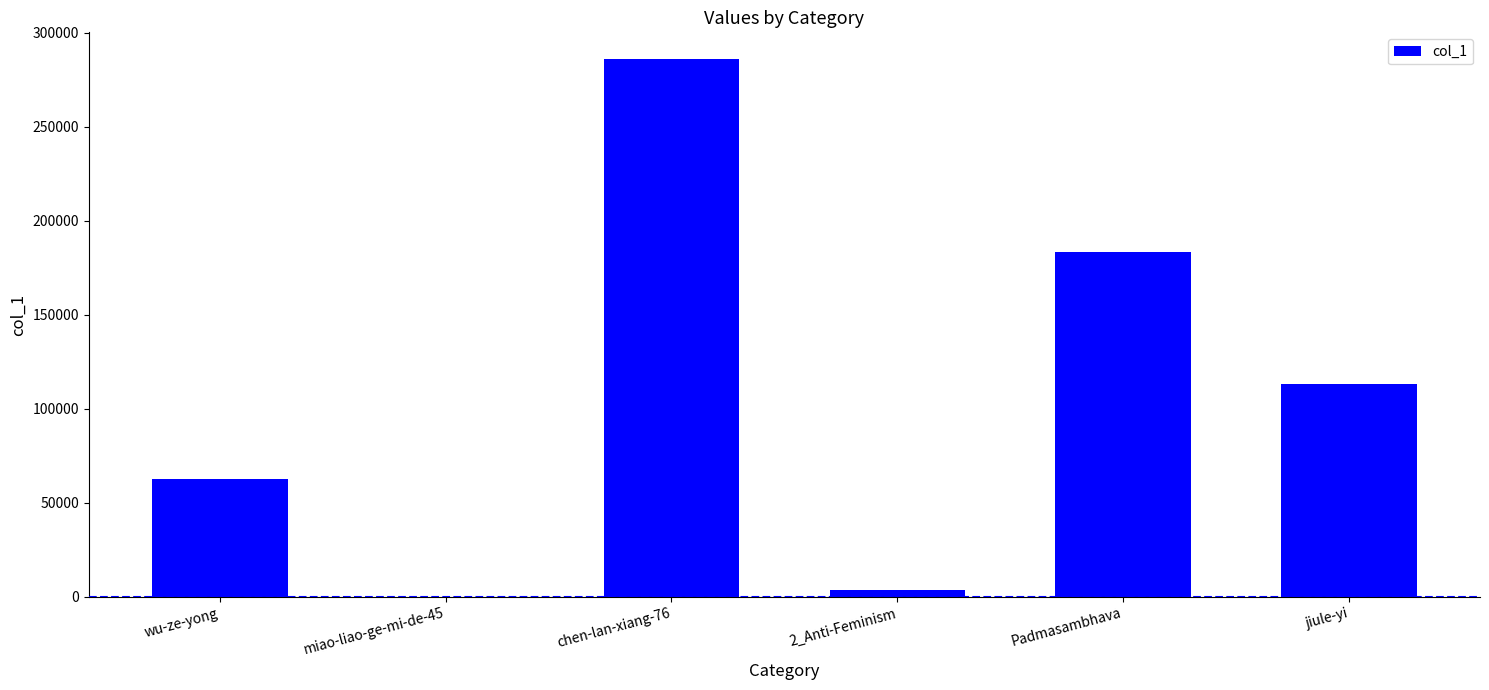

What is the ratio of the value at Padmasambhava to the value at wu-ze-yong?

2.9